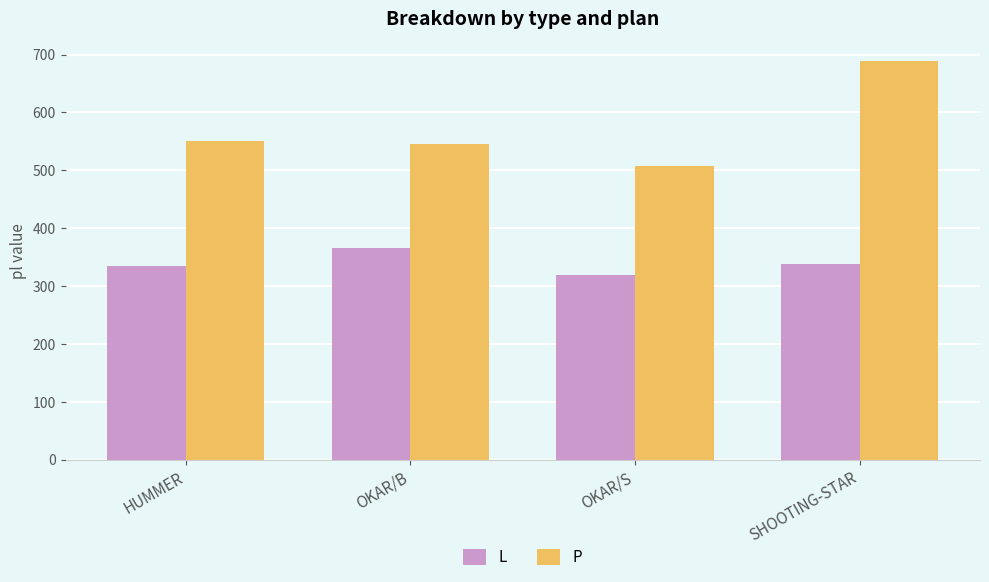

What are all the series names shown in the legend?

L, P